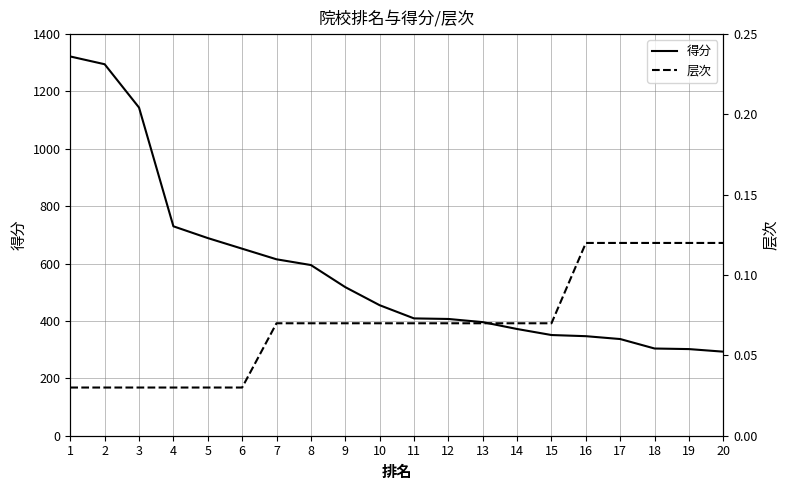

Reading right to left, extract all data points from this chart.

得分: 293.0	302.0	304.0	337.0	347.0	351.0	372.0	396.0	407.0	409.0	455.0	518.0	595.0	615.0	652.0	689.0	730.0	1144.0	1295.0	1322.0
层次: 0.1	0.1	0.1	0.1	0.1	0.1	0.1	0.1	0.1	0.1	0.1	0.1	0.1	0.1	0.0	0.0	0.0	0.0	0.0	0.0